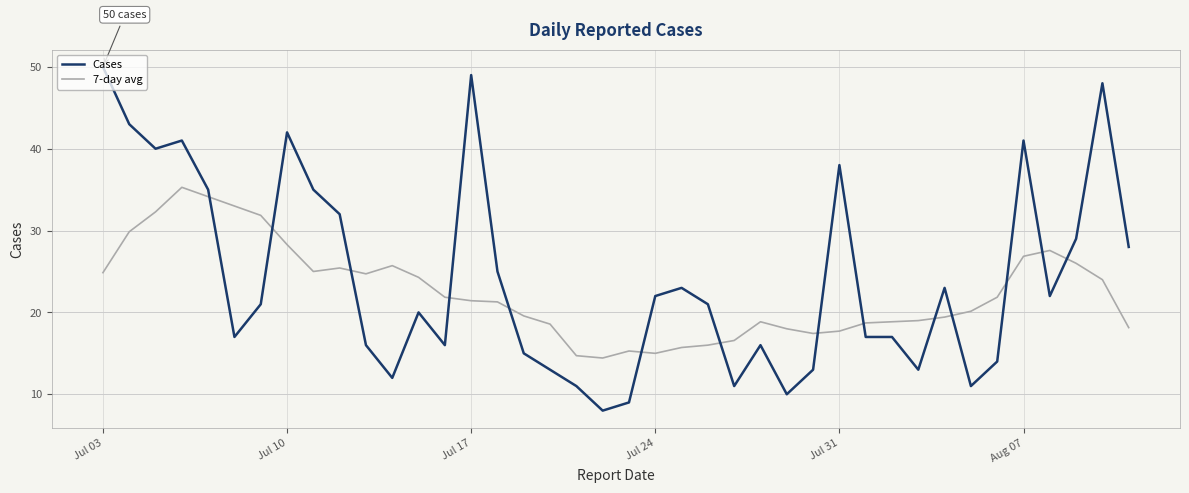

Which series has the widest spread of values?

Cases